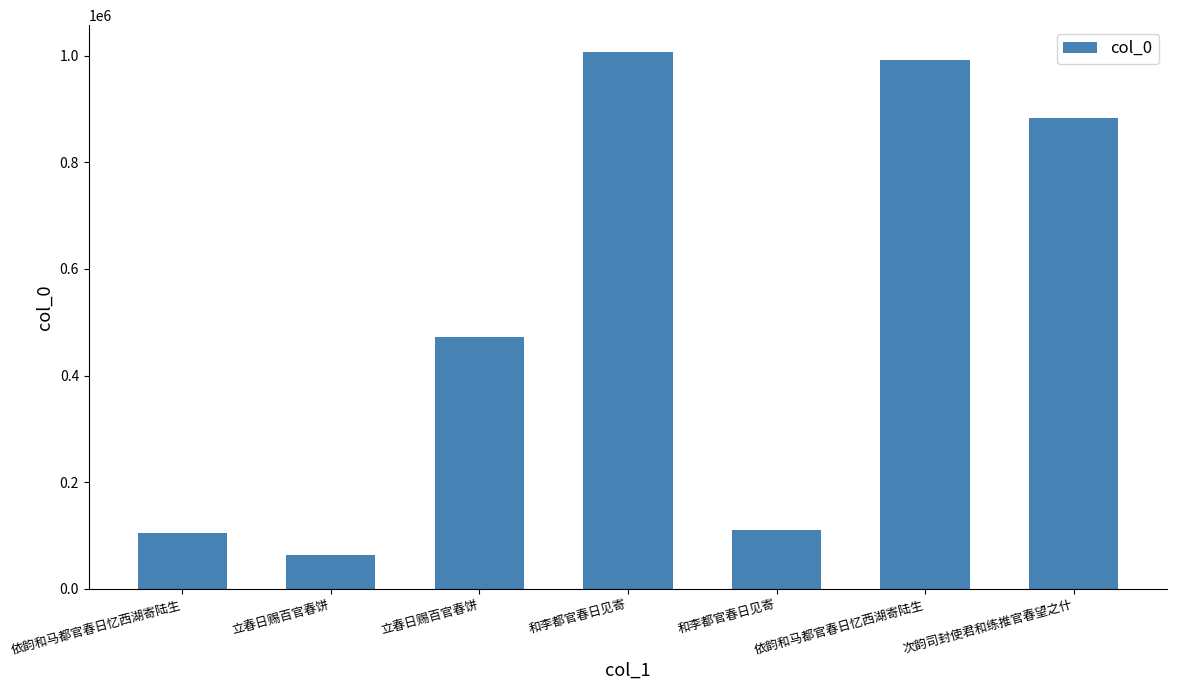

How many data points are less than 471897?

3